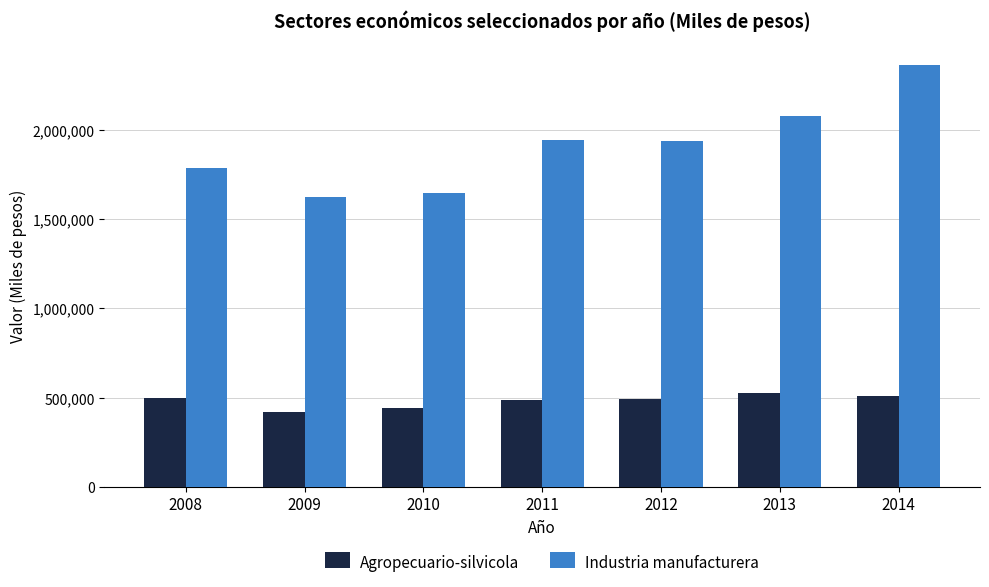

Is it true that Industria manufacturera equals 436597 at 2011?

False